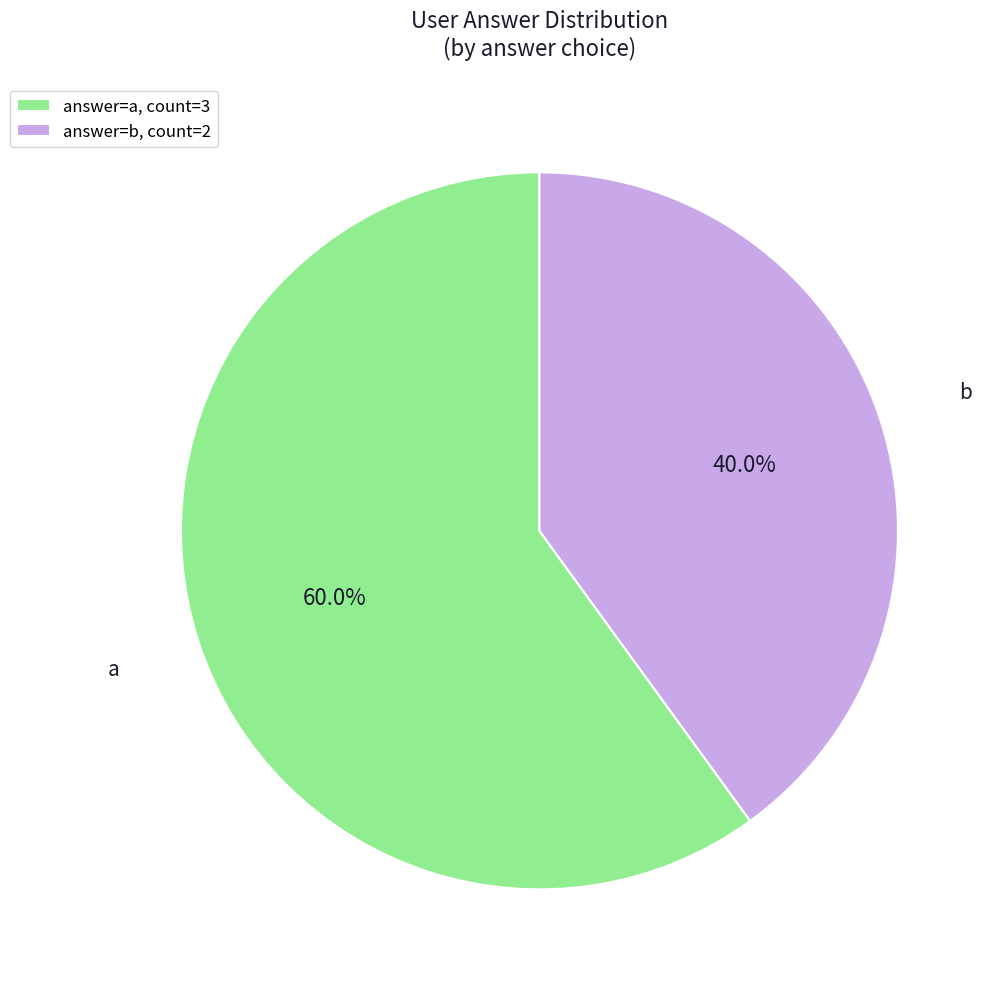

Rank the categories by value from highest to lowest.

answer=a, count=3, answer=b, count=2